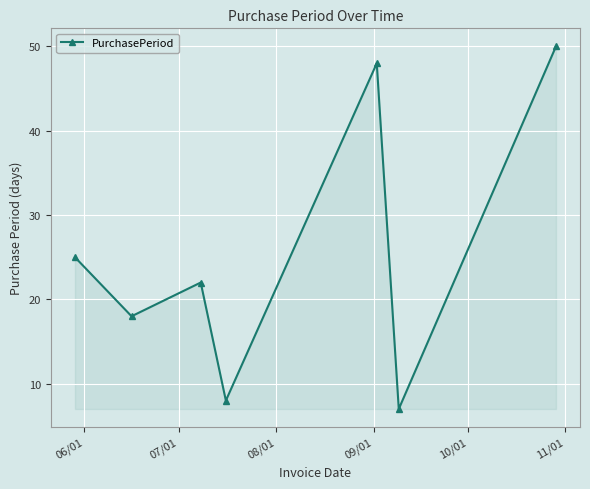

What is the value of the 1st point from the left?

25